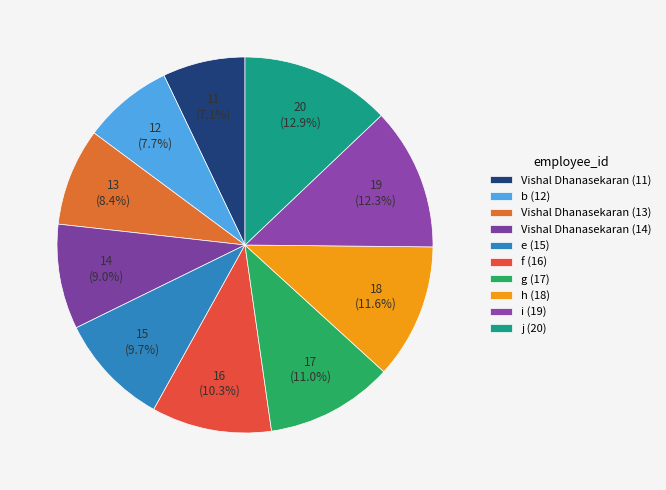

To the nearest percent, what percentage of the pie is Vishal Dhanasekaran (13)?

8%